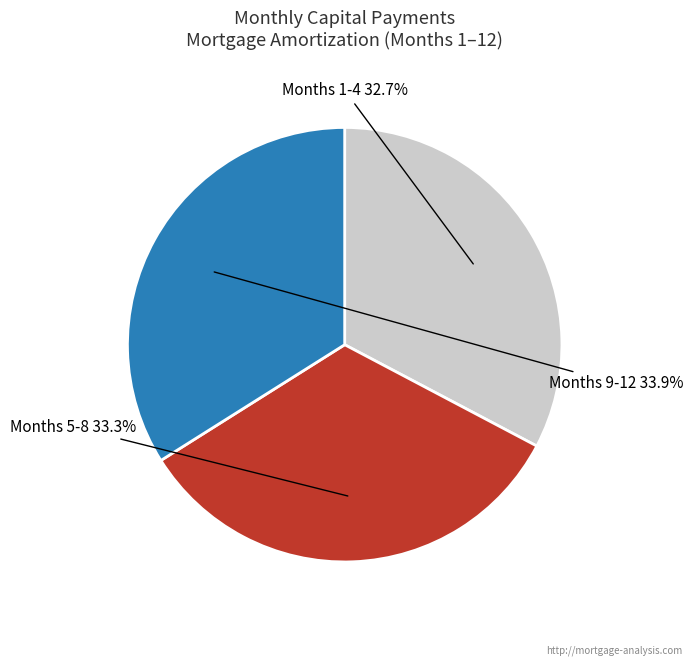

Combined, what portion of the pie is Months 5-8 and Months 9-12?

67.3%